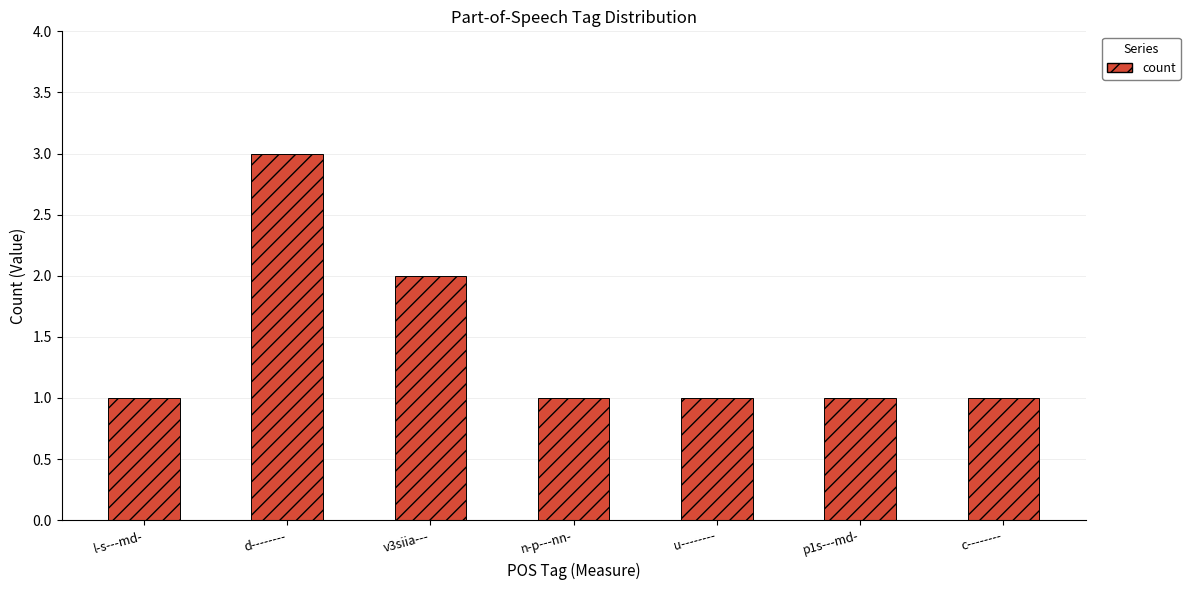

Is it true that the value at v3siia--- is 3?

False